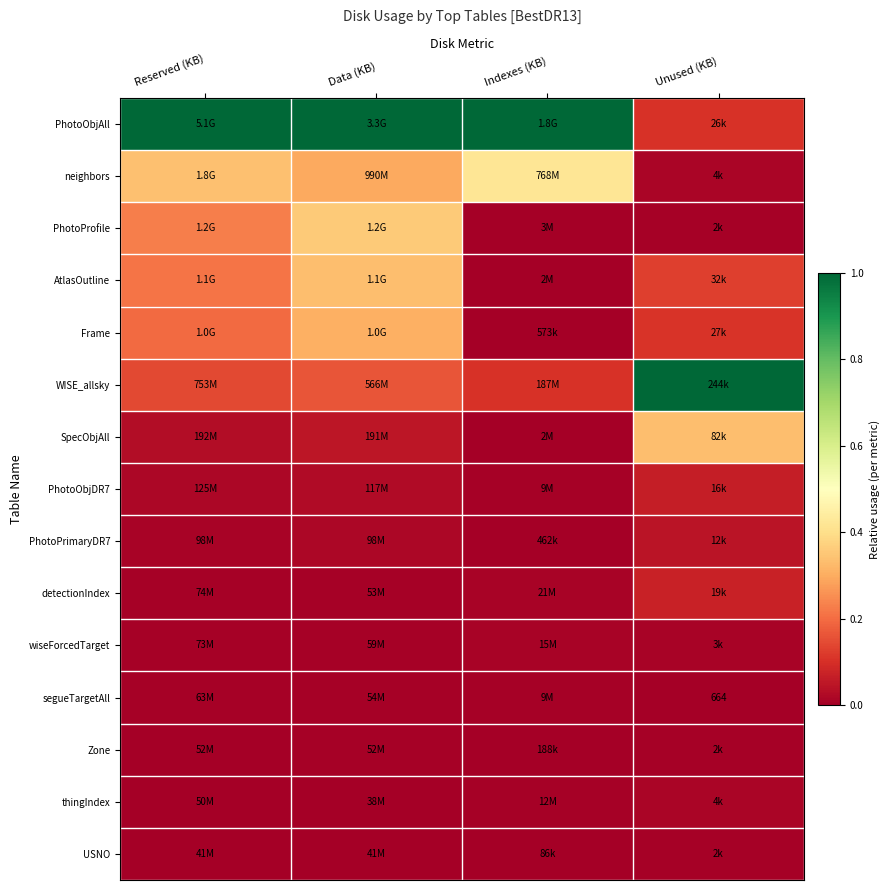

Which series changed the most between Data (KB) and Unused (KB)?

PhotoObjAll